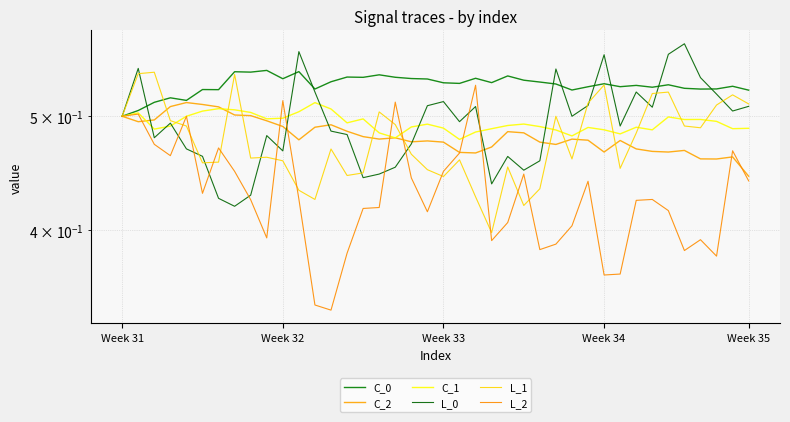

Does the chart display data point markers on the line(s)?

No